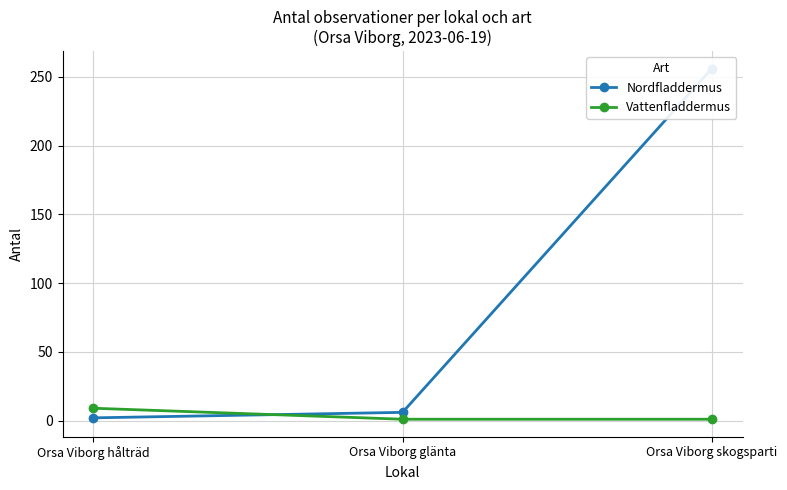

What is the label of the 2nd point from the left?

Orsa Viborg glänta